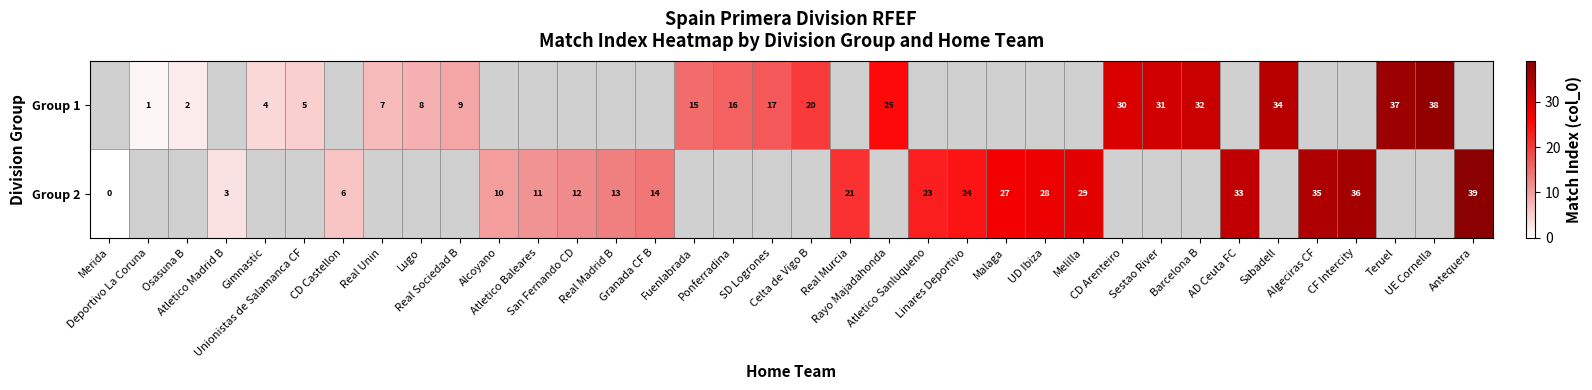

What is the highest value of the Group 2 series?

39.0